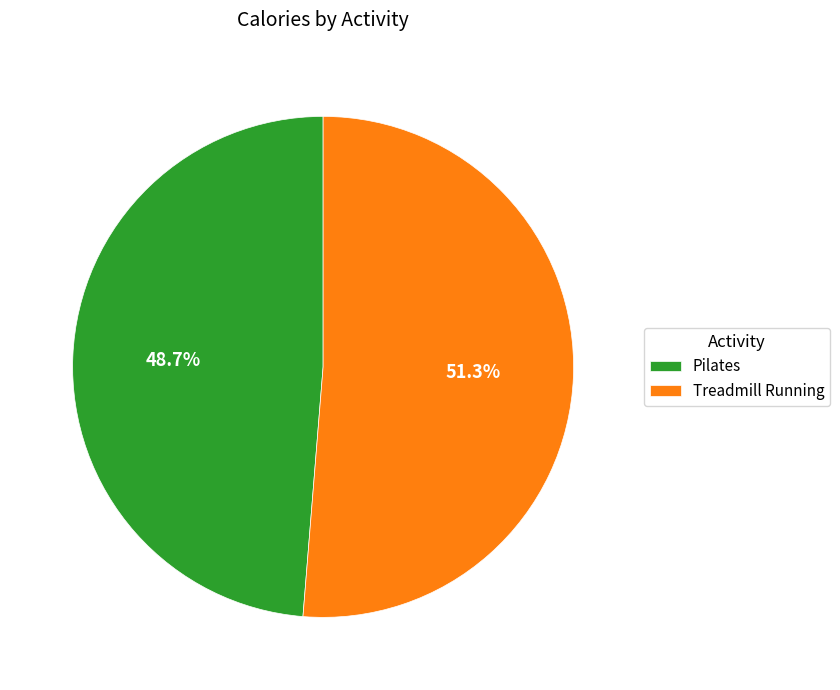

Is it true that Treadmill Running is 39% of the pie?

False